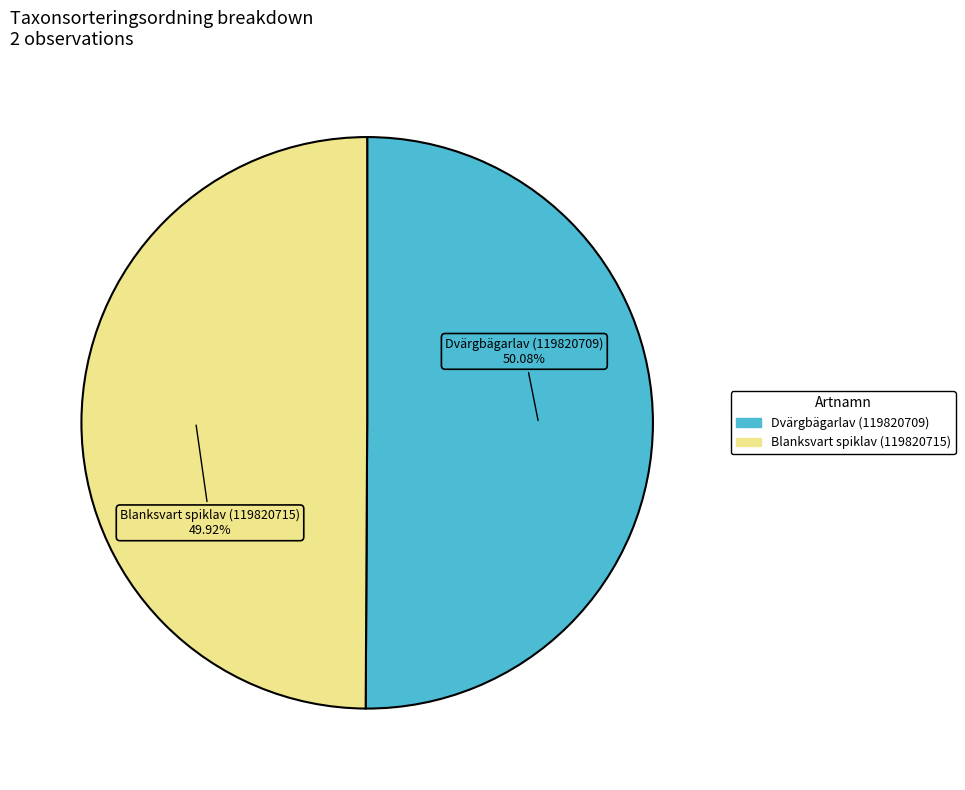

What percentage is the Dvärgbägarlav (119820709) slice, to the nearest percent?

50%